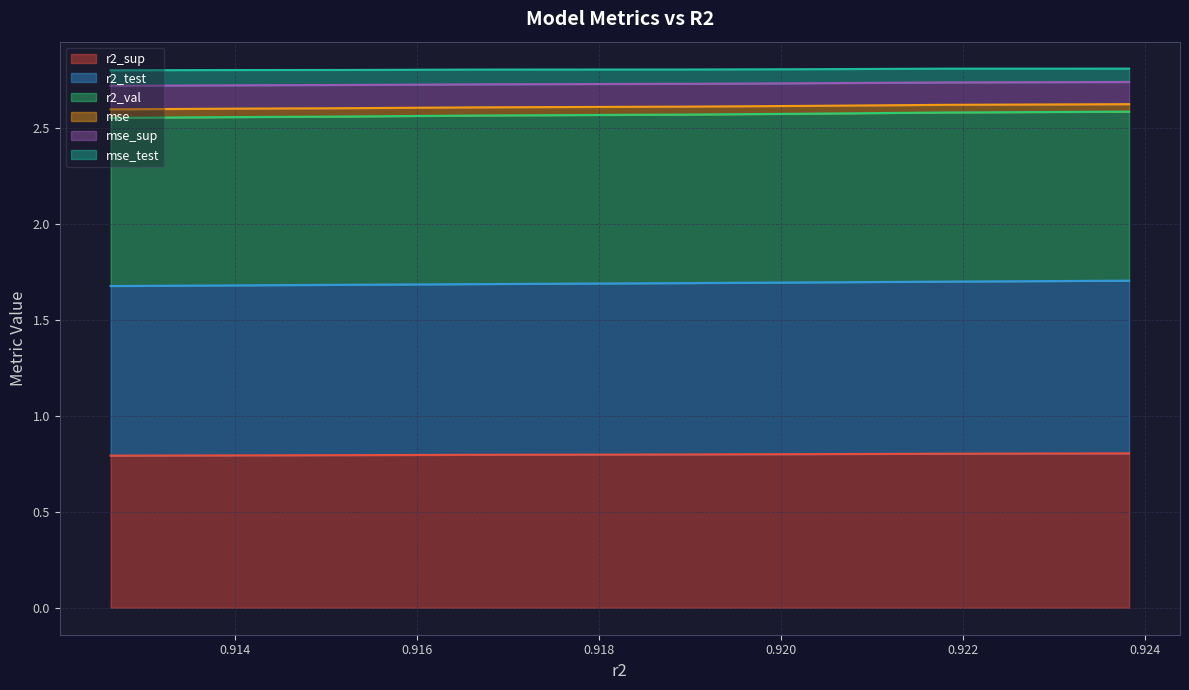

How many data points does each series have?

10